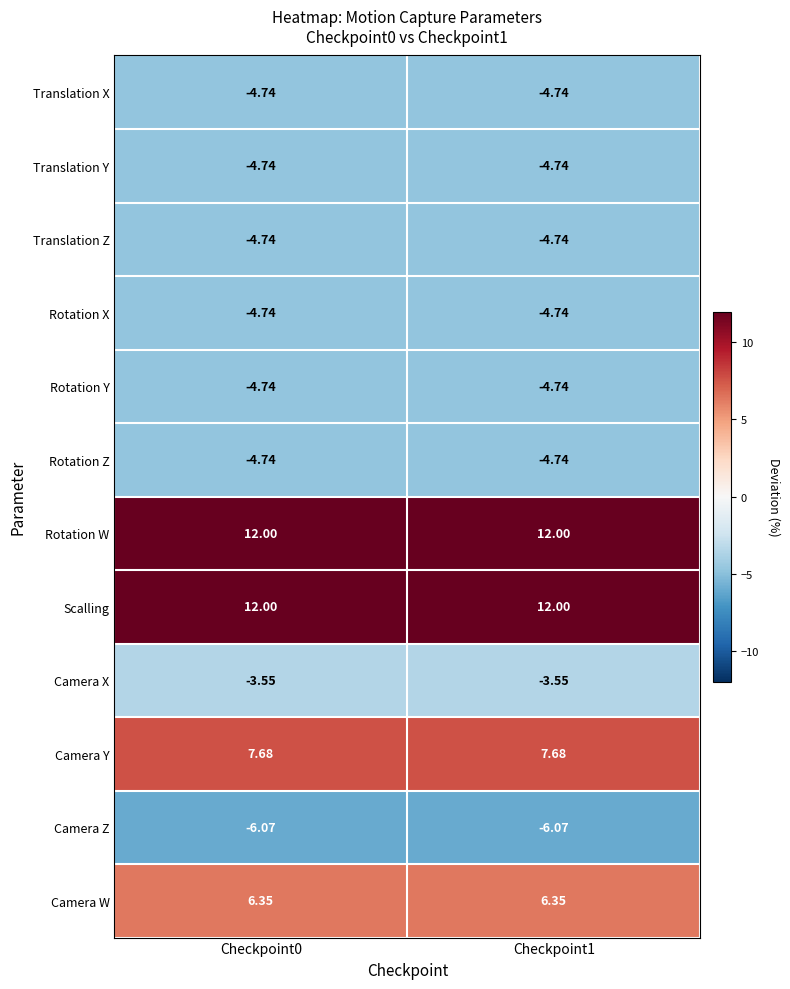

Is the value of Rotation W at Checkpoint1 greater than the value of Rotation Z at Checkpoint1?

Yes